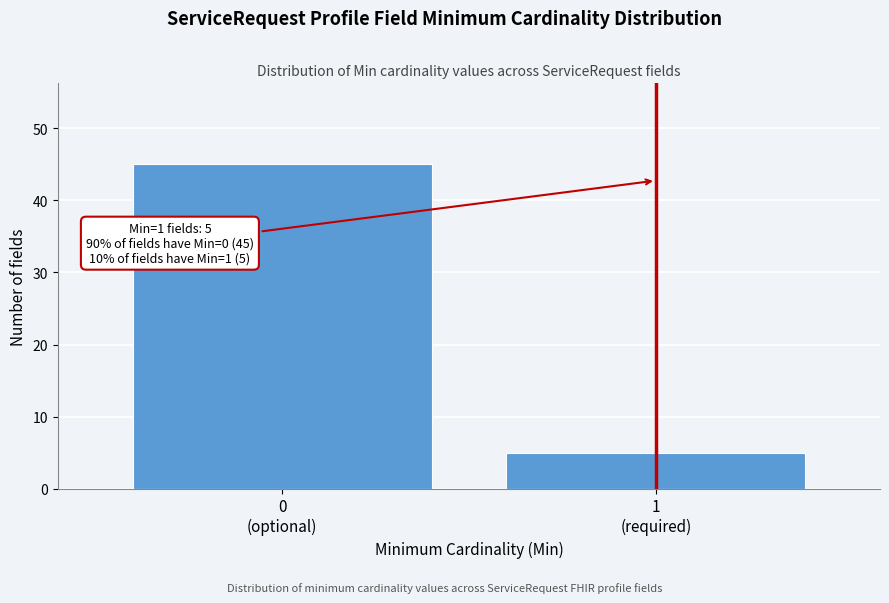

Reading left to right, transcribe all the data shown in this chart.

45	5